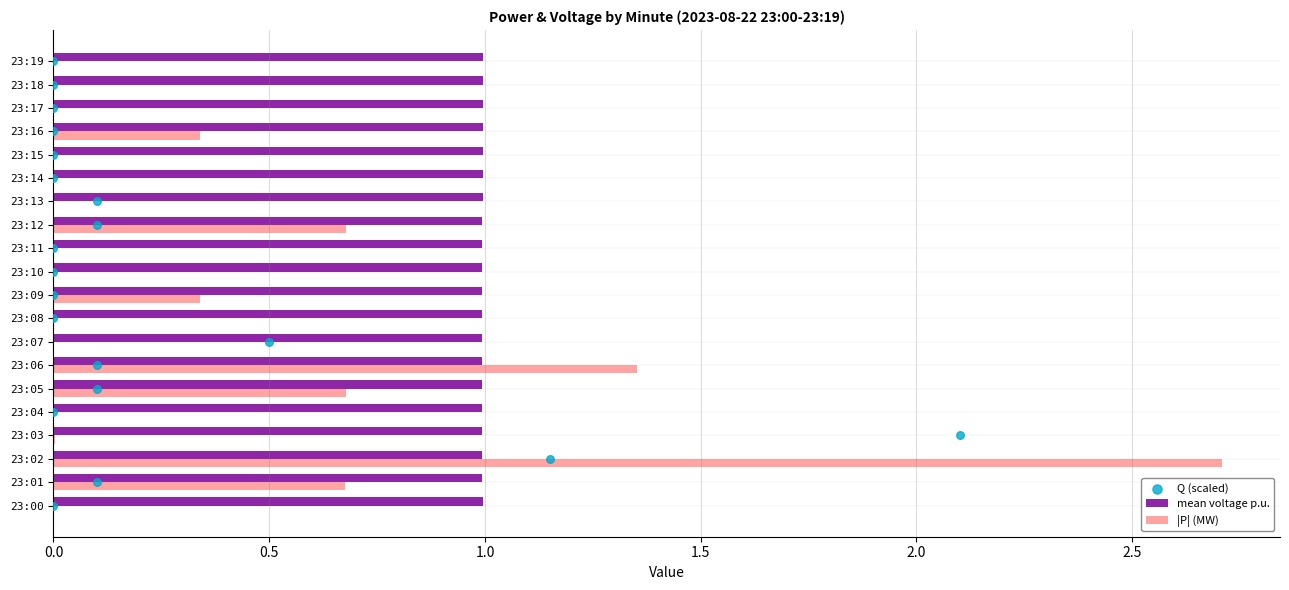

Is it true that |P| (MW) equals 0.2 at 23:12?

False